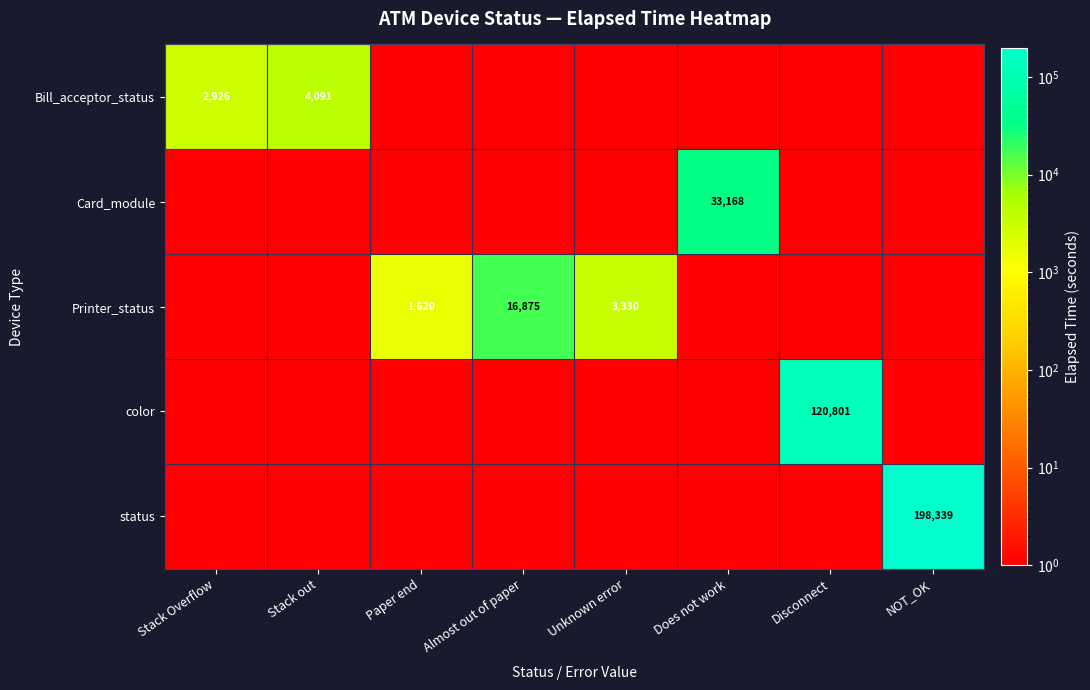

Is the value of status at NOT_OK greater than the value of Printer_status at Paper end?

Yes